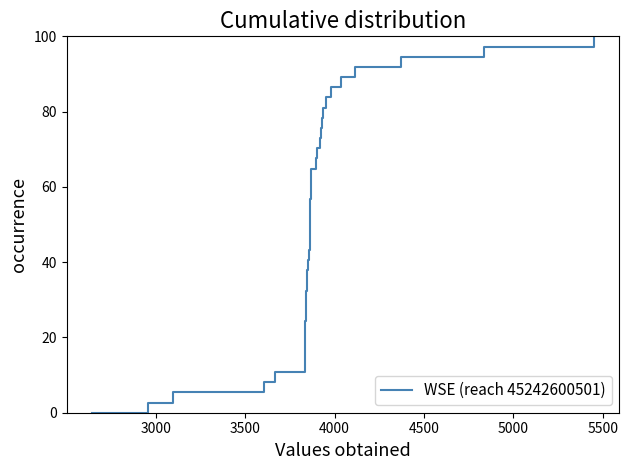

What is the greatest value displayed?

100.0